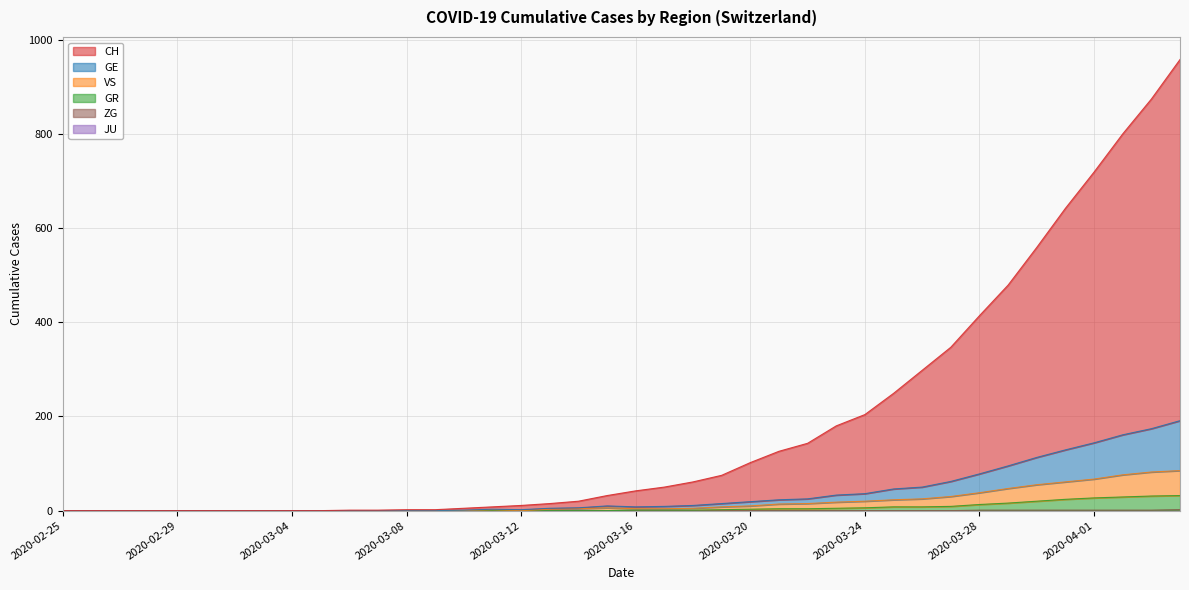

At which label does GR first exceed 1?

2020-03-19